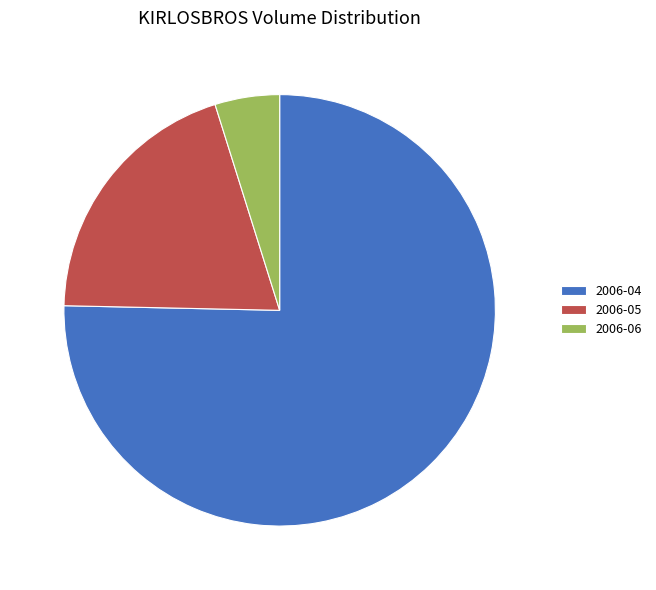

Rank the categories by value from highest to lowest.

2006-04, 2006-05, 2006-06